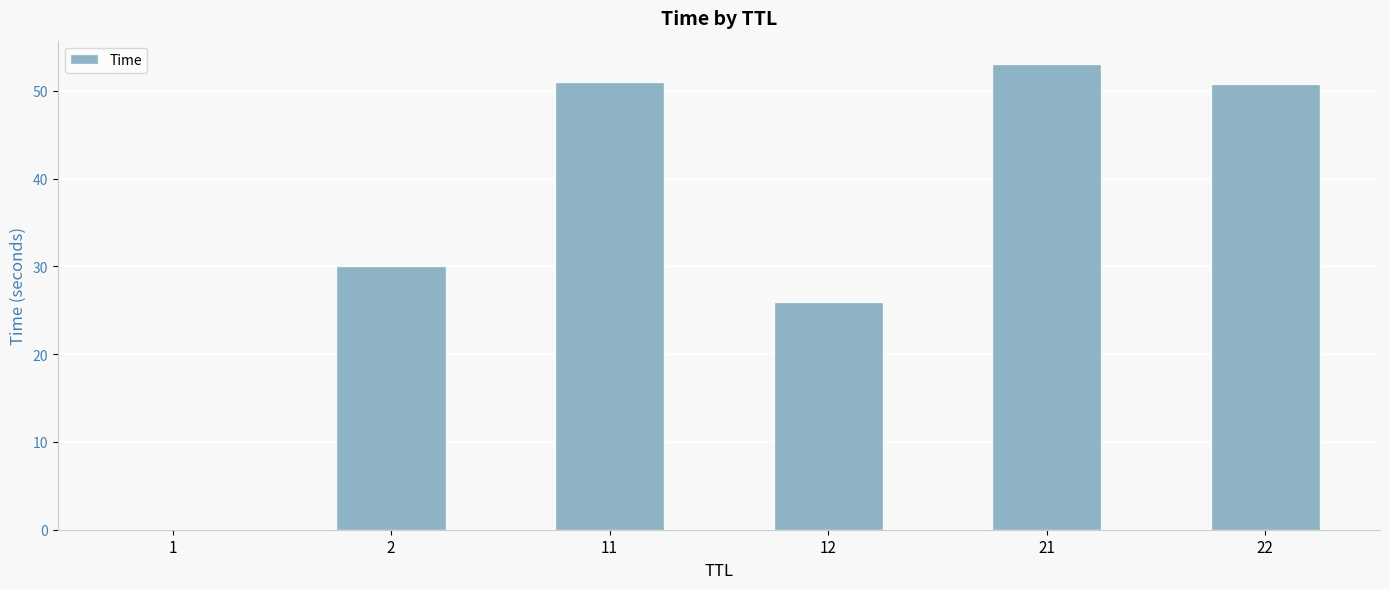

The value at 12 is 25.9. True or false?

True